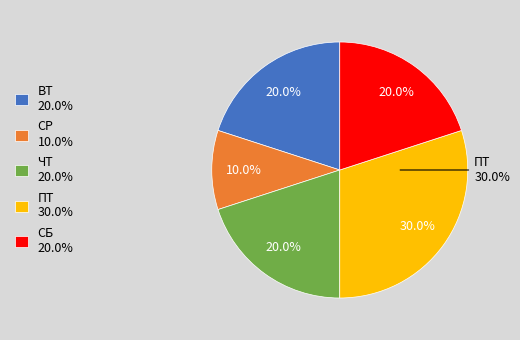

How many segments does this pie chart have?

5